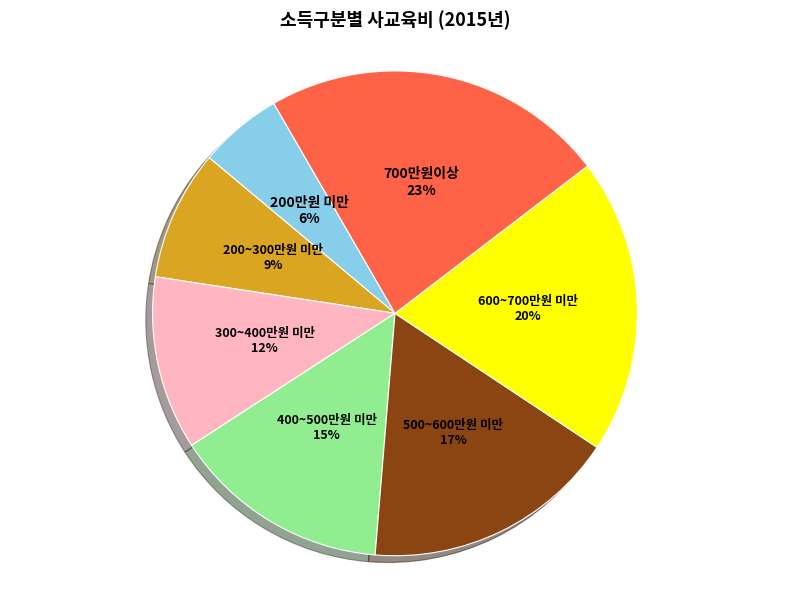

Is the sum of 200~300만원 미만 and 600~700만원 미만 greater than half?

No